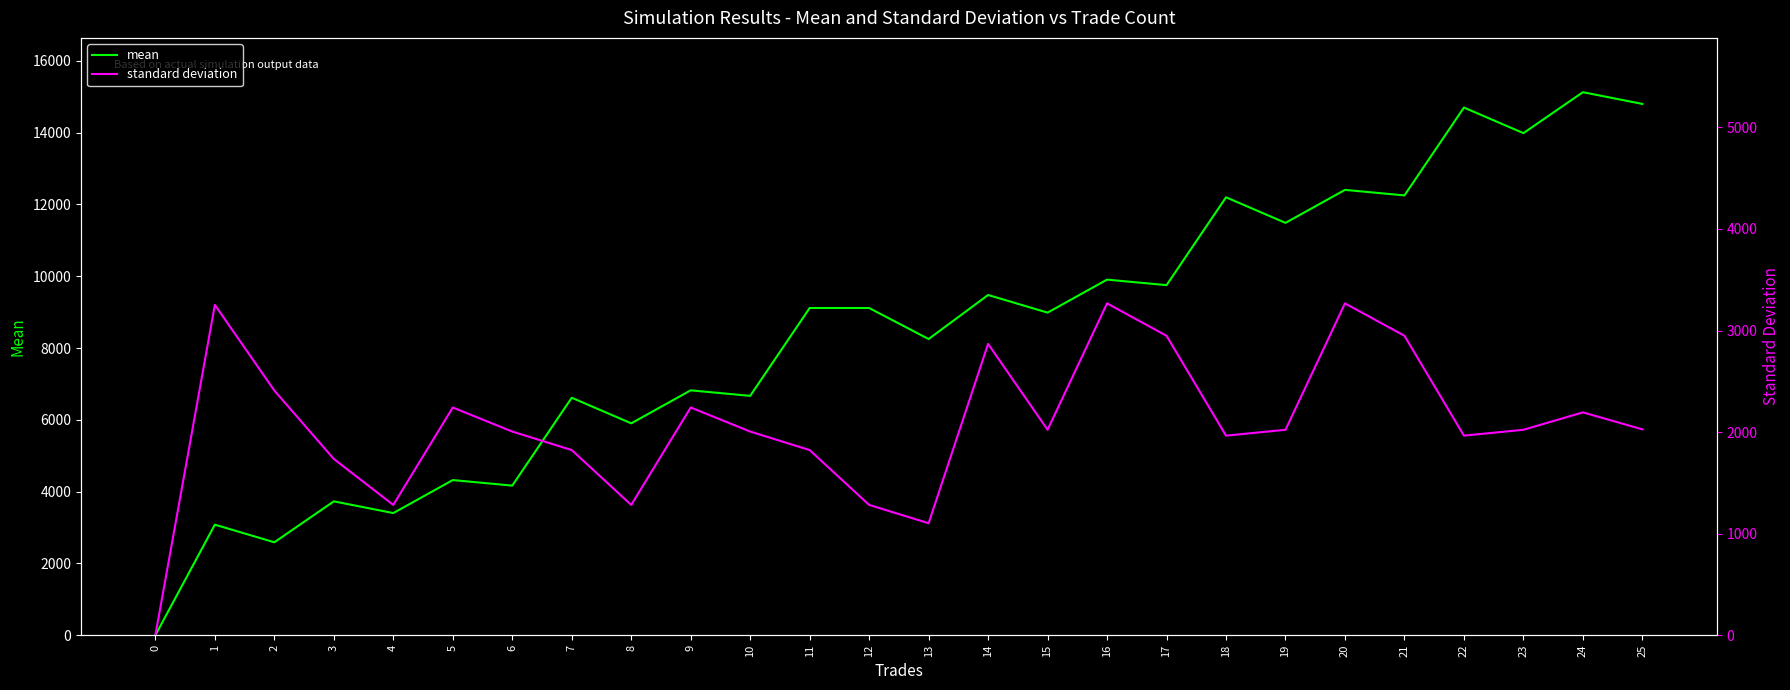

The standard deviation series shows 1735.5 at 3. True or false?

True